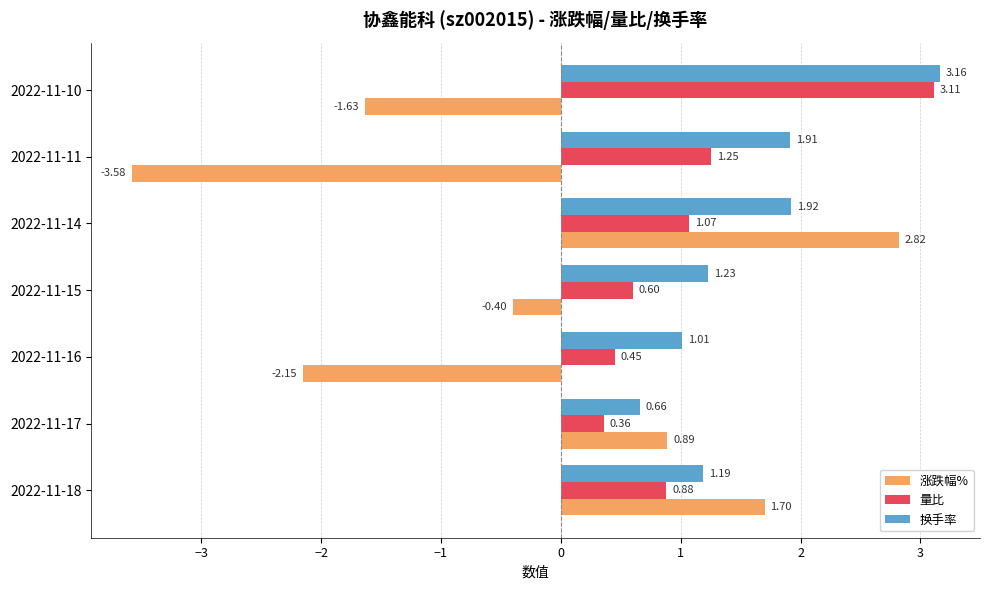

List the series in order of their peak value, highest first.

换手率, 量比, 涨跌幅%